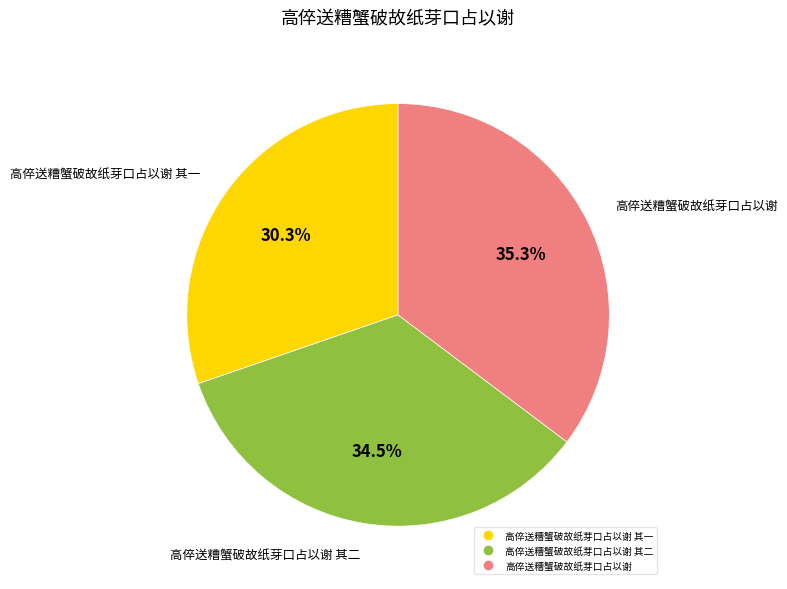

Is there any slice that represents more than half of the pie?

No